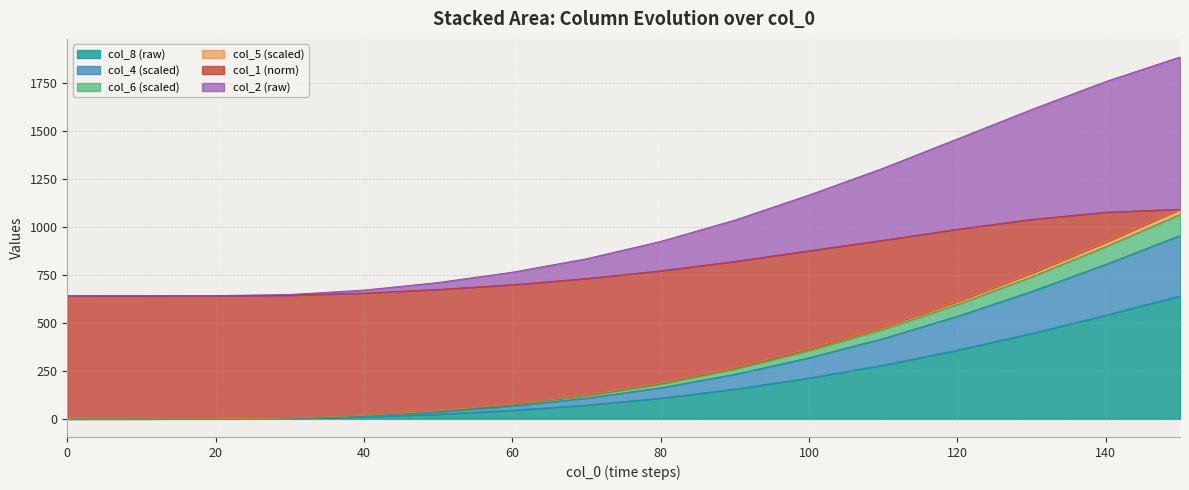

What is the total value across all series at 0?

640.0